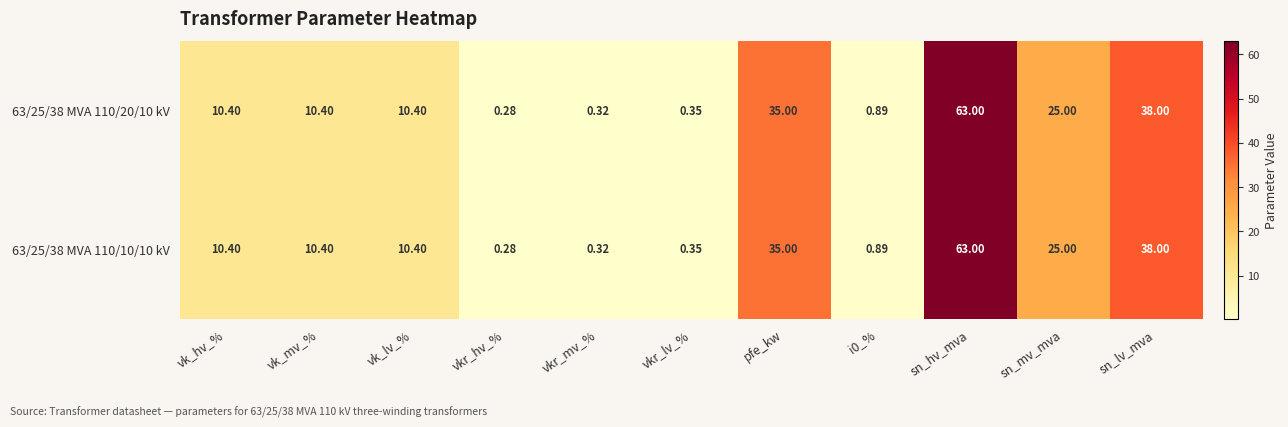

Where is 63/25/38 MVA 110/20/10 kV nearest to the value 31?

pfe_kw